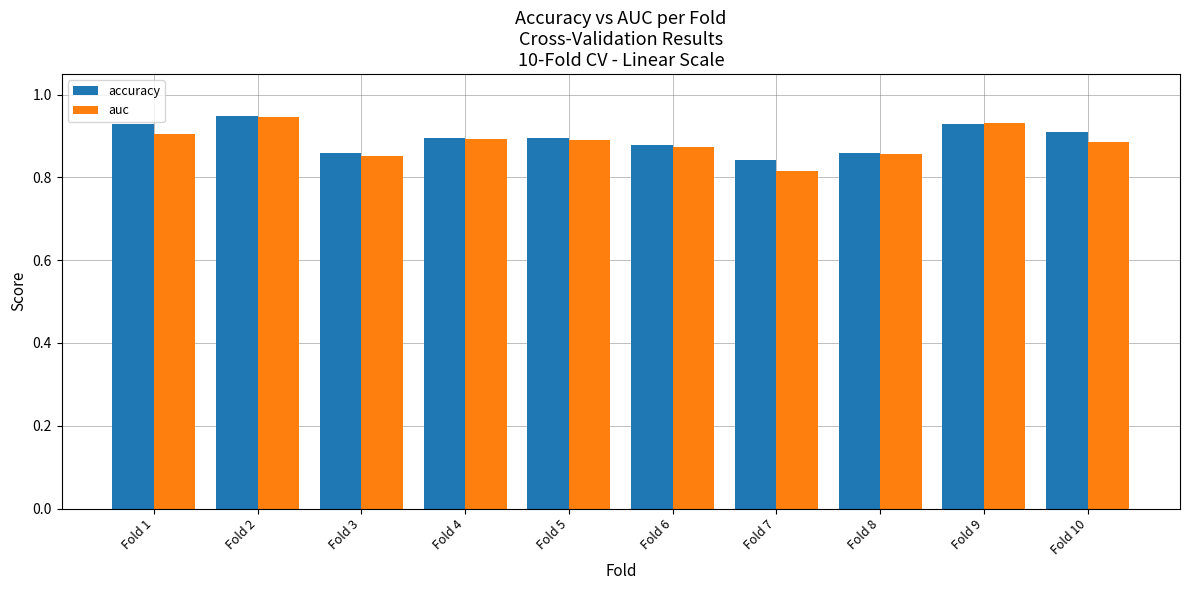

What is the sum of all auc values?

8.8